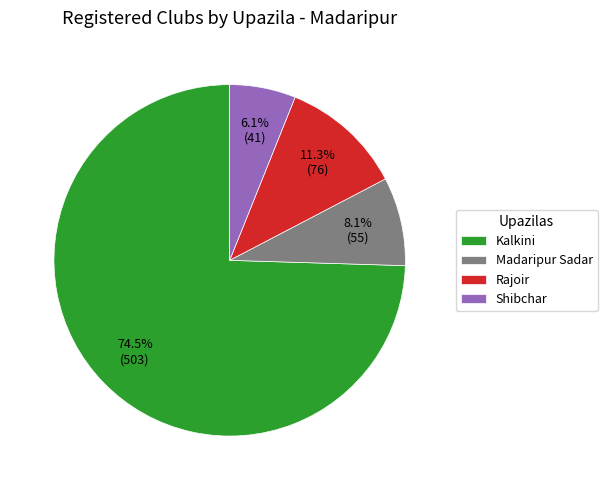

Rank the categories by value from lowest to highest.

Shibchar, Madaripur Sadar, Rajoir, Kalkini